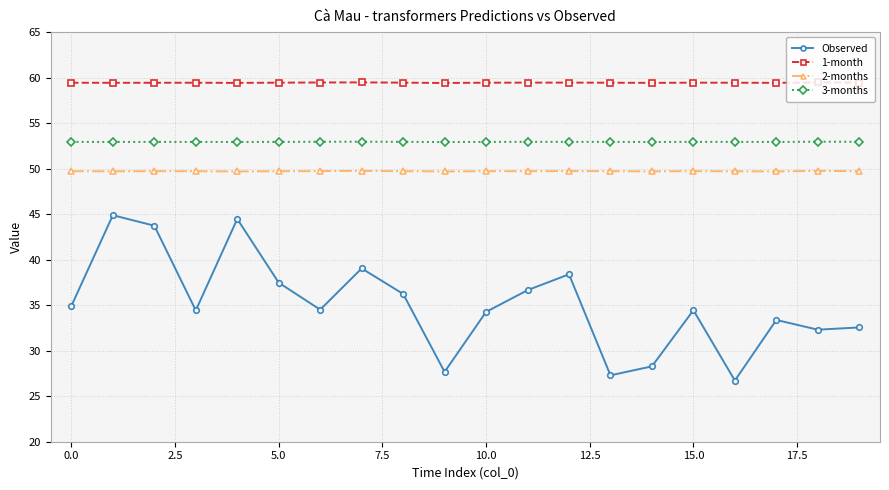

True or false: 3-months and Observed cross at least once.

False